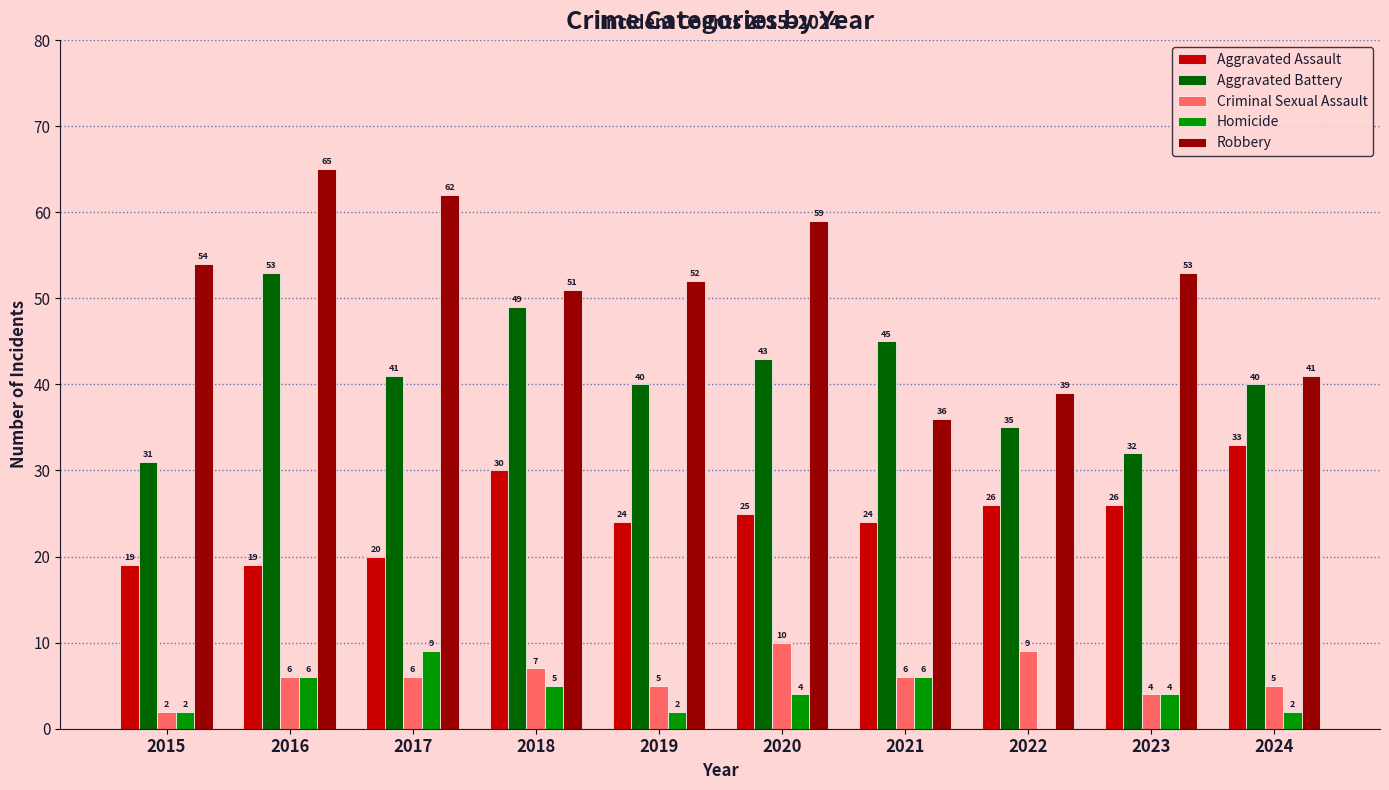

What is the sum of the Aggravated Battery values at 2018 and 2020?

92